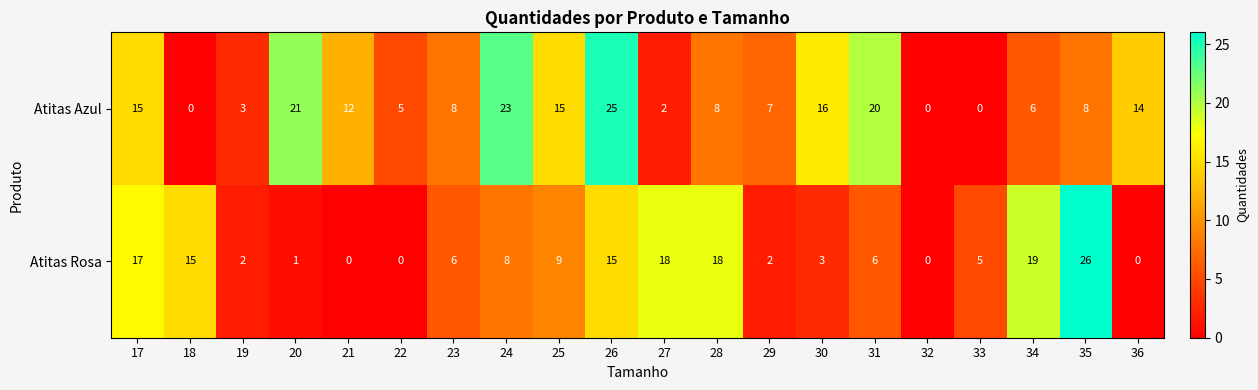

What is the maximum value shown in the chart?

26